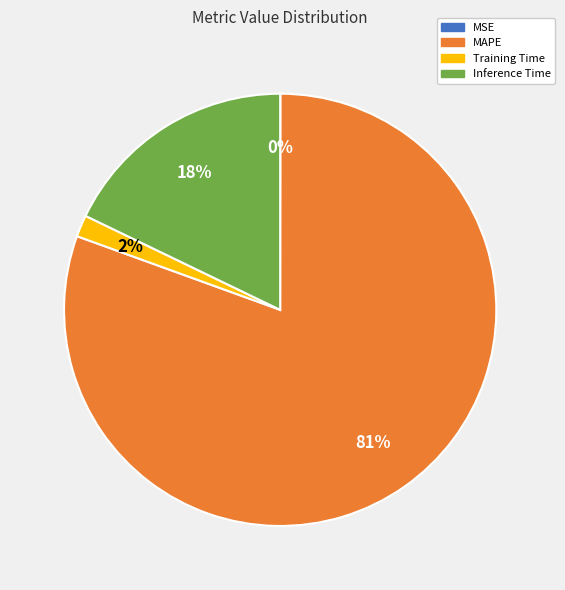

To the nearest percent, what is the combined percentage of Inference Time and MAPE?

98%